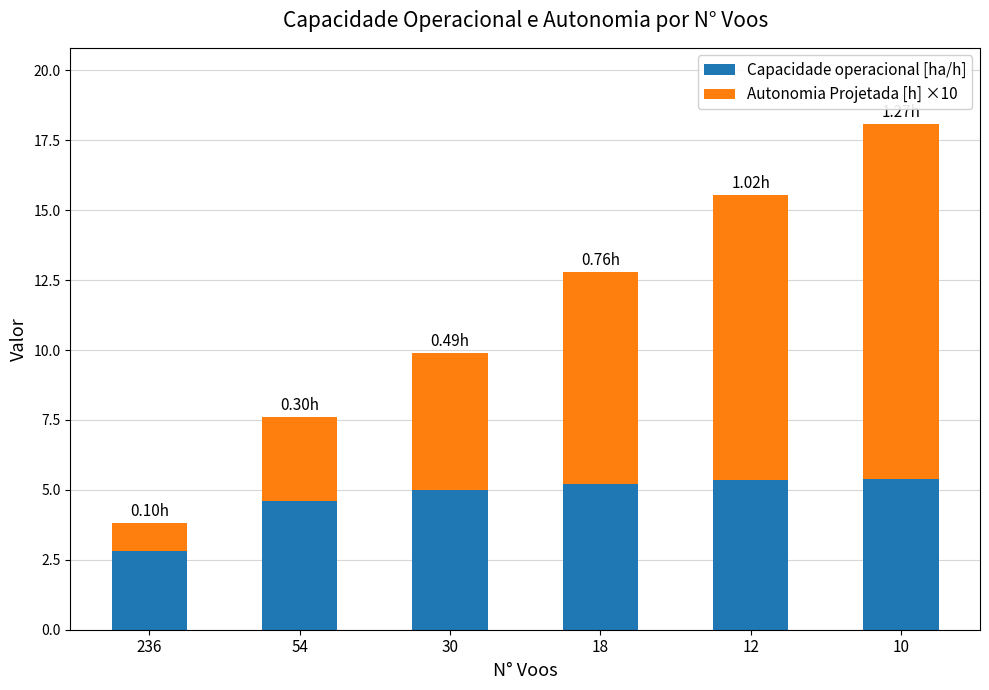

Are the bars horizontal?

No